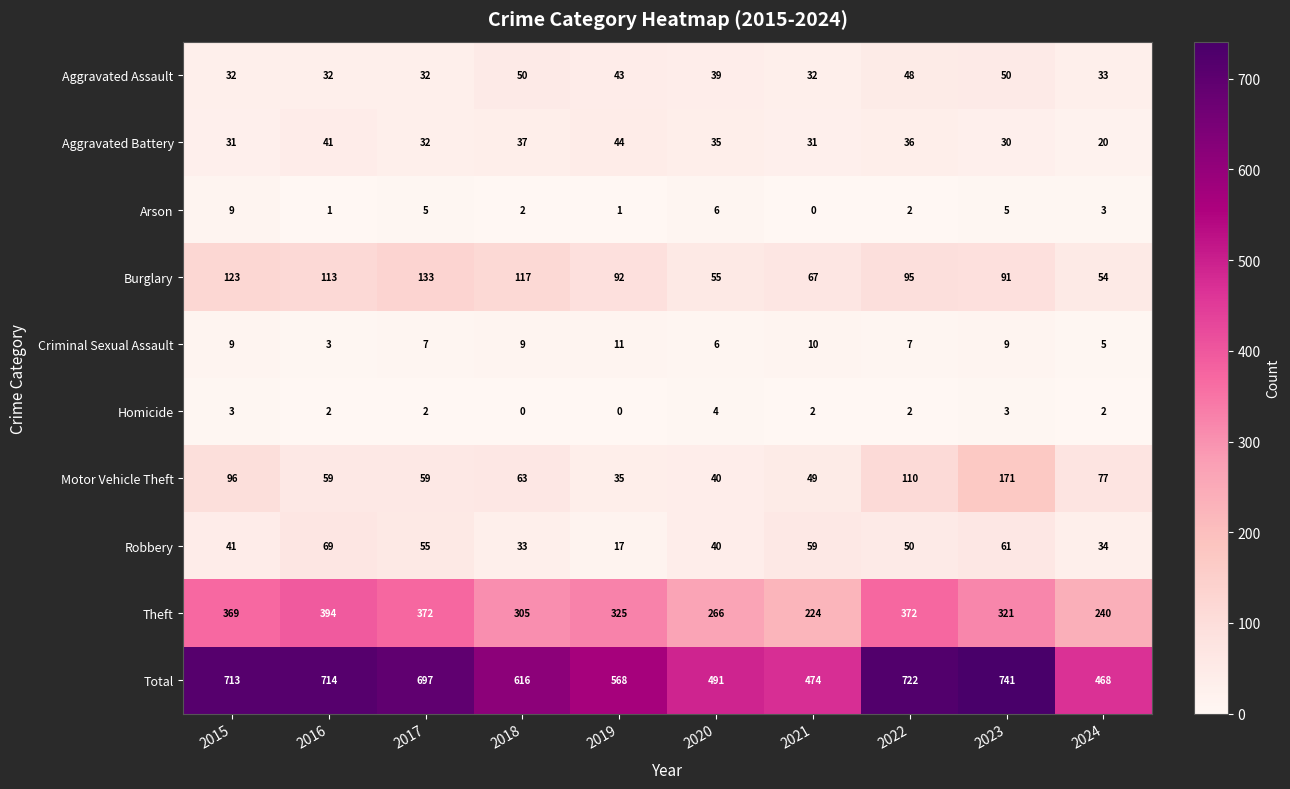

True or false: Criminal Sexual Assault has a value of 7 at 2022.

True